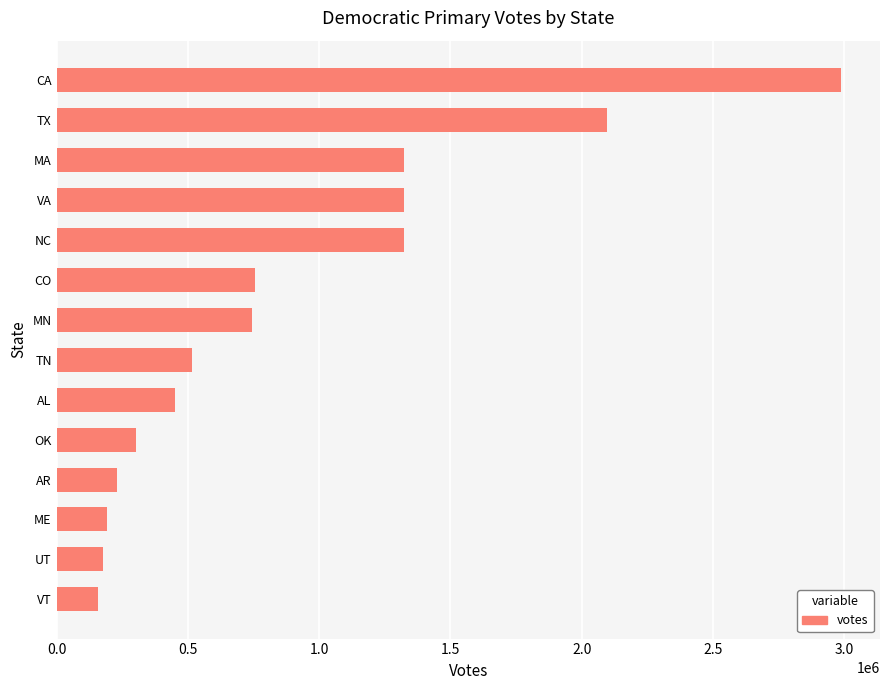

Is it true that the value at NC is 1322443?

True